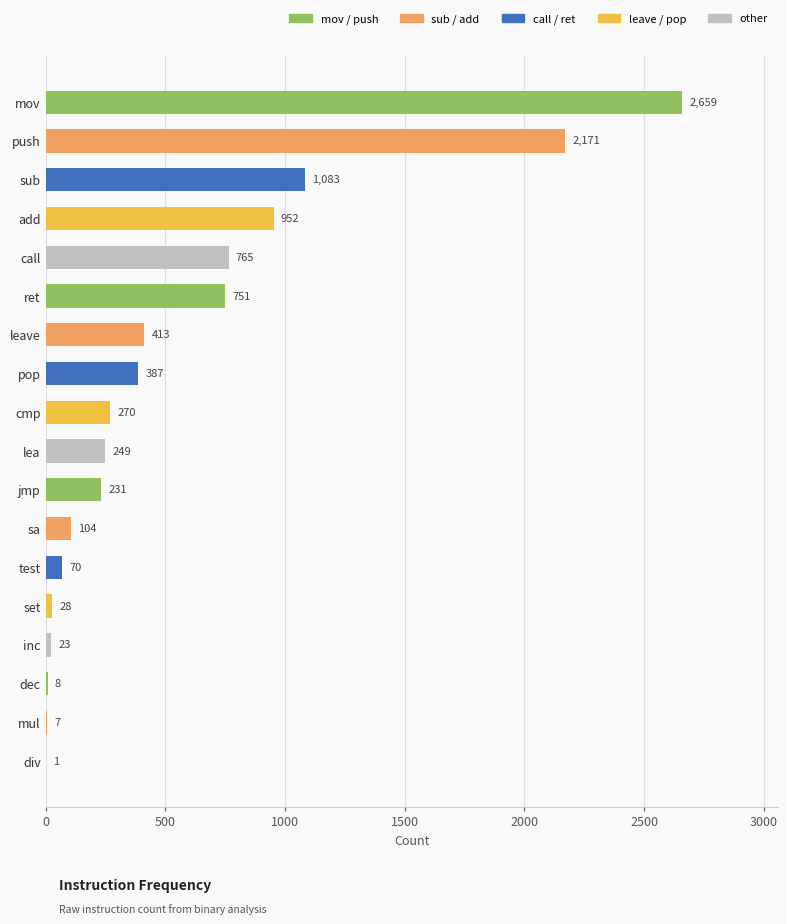

How many series are shown in this chart?

1